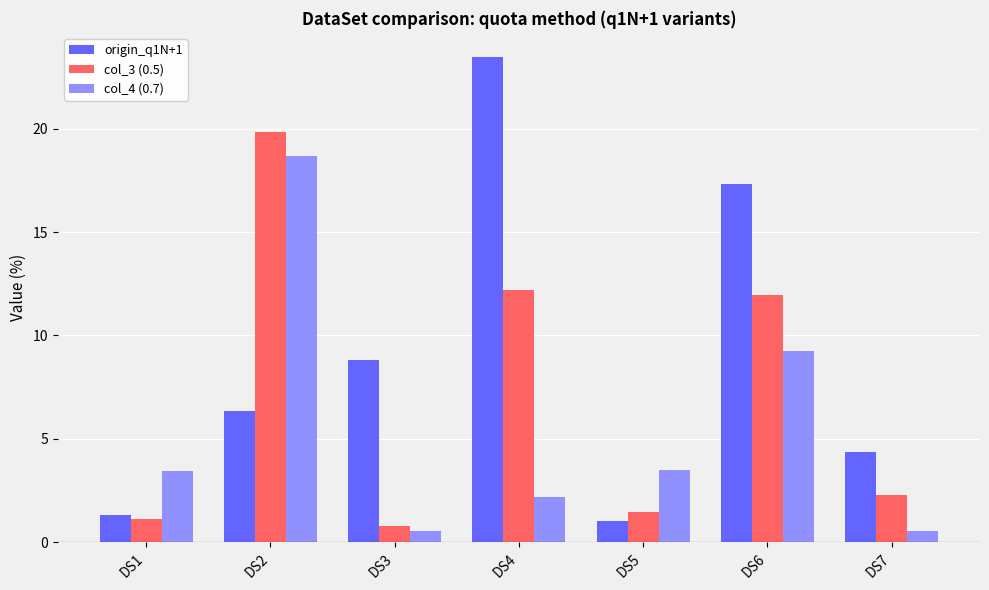

Is it true that col_3 (0.5) equals 2.3 at DS7?

True